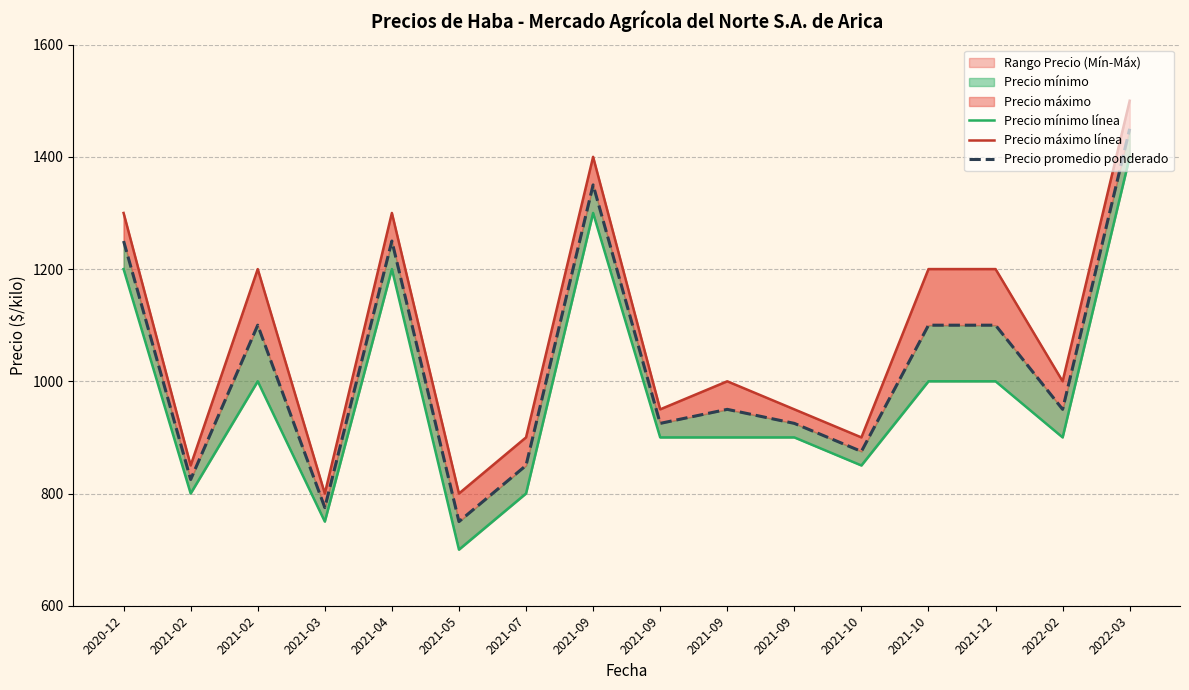

Reading left to right, extract all data points from this chart.

Precio mínimo línea: 2020-12=1200	2021-02=800	2021-02=1000	2021-03=750	2021-04=1200	2021-05=700	2021-07=800	2021-09=1300	2021-09=900	2021-09=900	2021-09=900	2021-10=850	2021-10=1000	2021-12=1000	2022-02=900	2022-03=1400
Precio máximo línea: 2020-12=1300	2021-02=850	2021-02=1200	2021-03=800	2021-04=1300	2021-05=800	2021-07=900	2021-09=1400	2021-09=950	2021-09=1000	2021-09=950	2021-10=900	2021-10=1200	2021-12=1200	2022-02=1000	2022-03=1500
Precio promedio ponderado: 2020-12=1250	2021-02=825	2021-02=1100	2021-03=775	2021-04=1250	2021-05=750	2021-07=850	2021-09=1350	2021-09=925	2021-09=950	2021-09=925	2021-10=875	2021-10=1100	2021-12=1100	2022-02=950	2022-03=1450